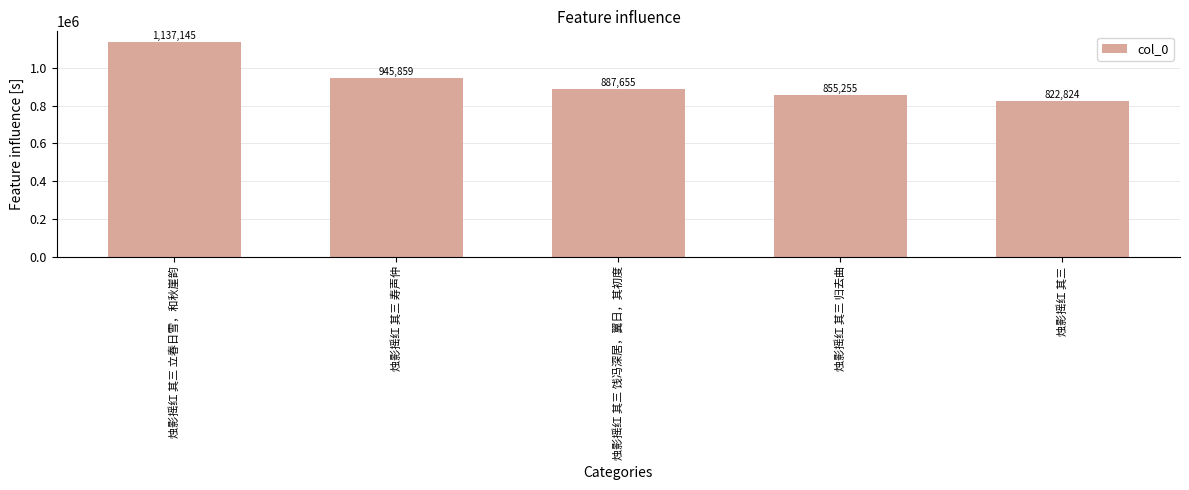

What is the label of the 2nd bar from the left?

烛影摇红 其三 寿声仲